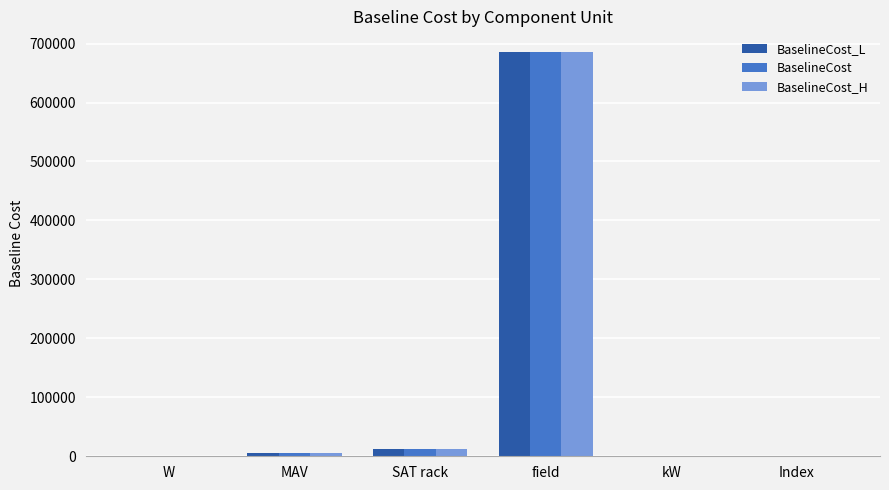

At which label does BaselineCost_L first exceed 5156?

MAV